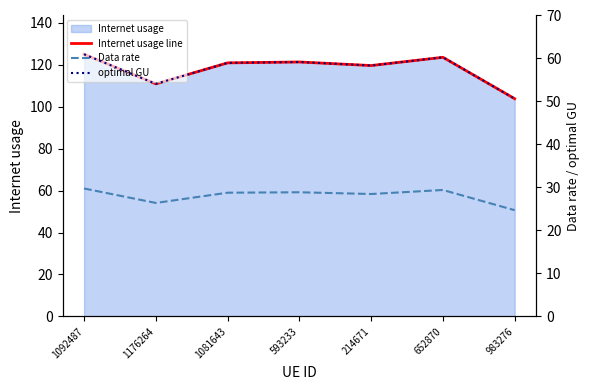

Is it true that Internet usage line equals 121.3 at 593233?

True